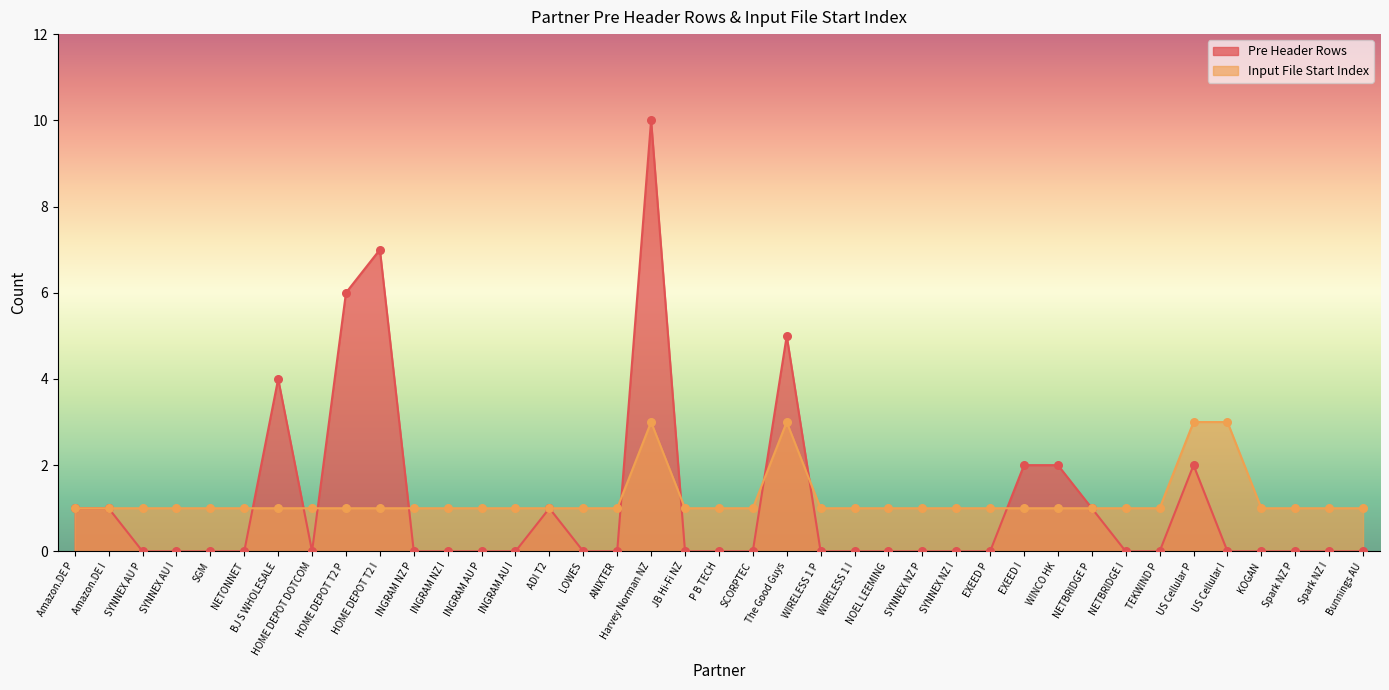

What is the total value across all series at NETONNET?

1